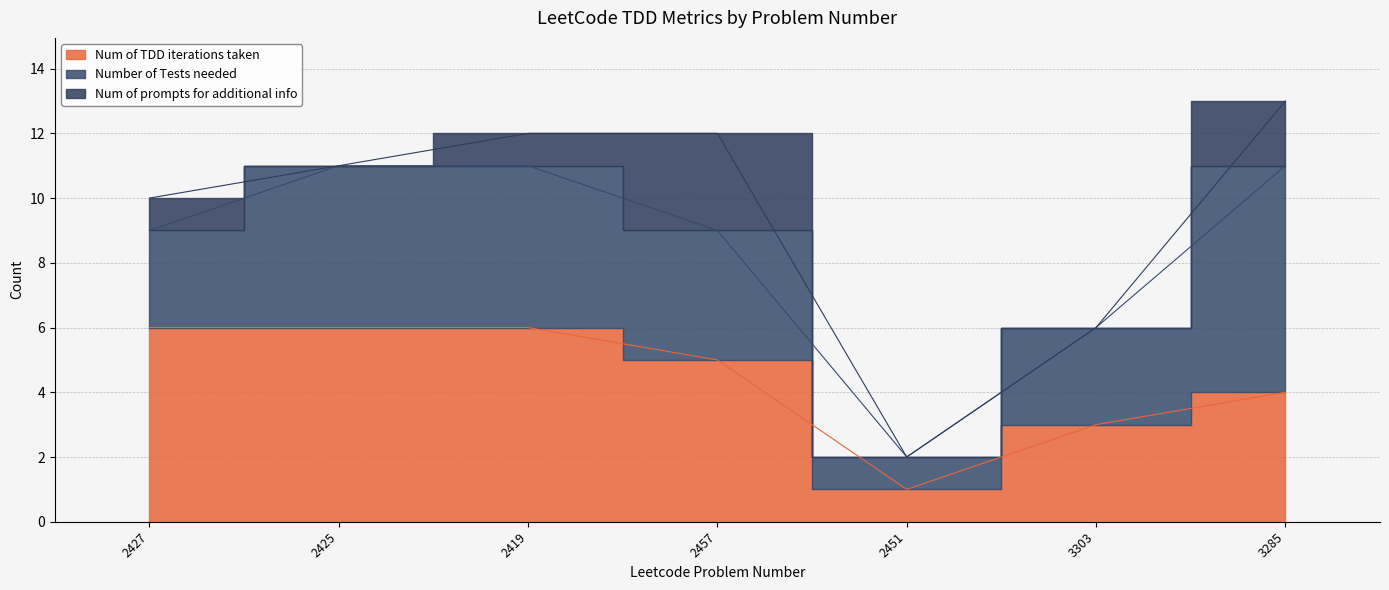

What position from the left is 2457?

4